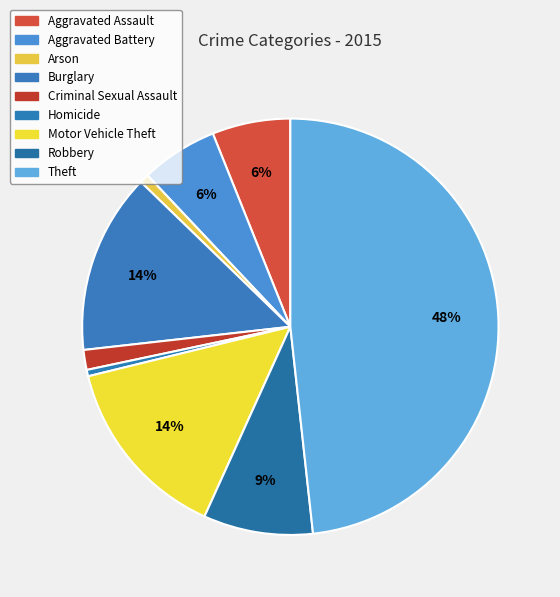

Is it true that Robbery is 9% of the pie?

True